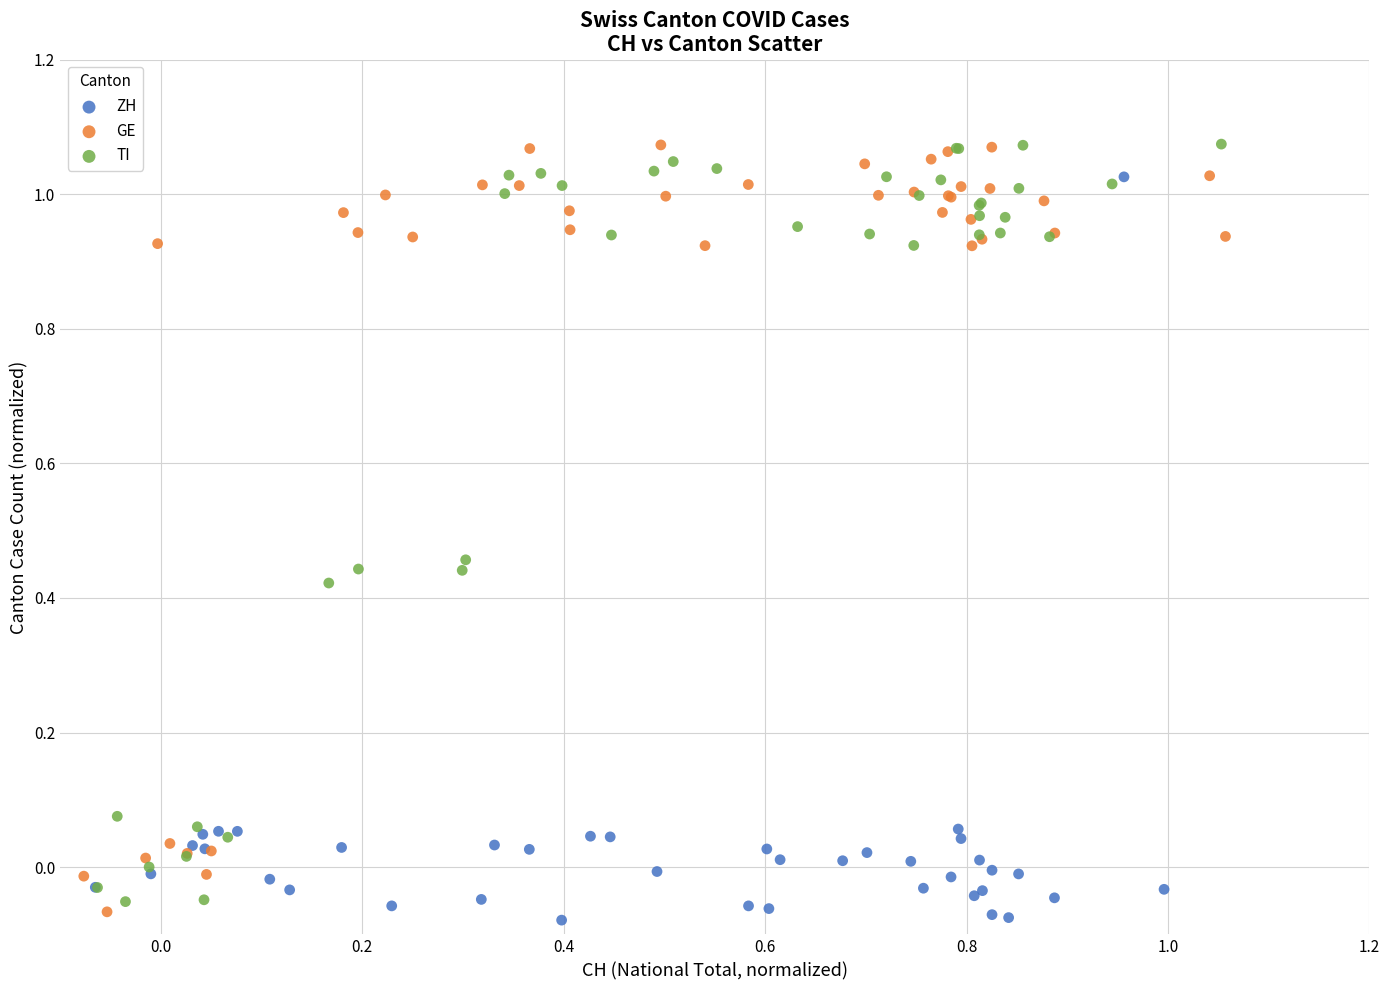

Which series reaches the minimum Y coordinate?

ZH